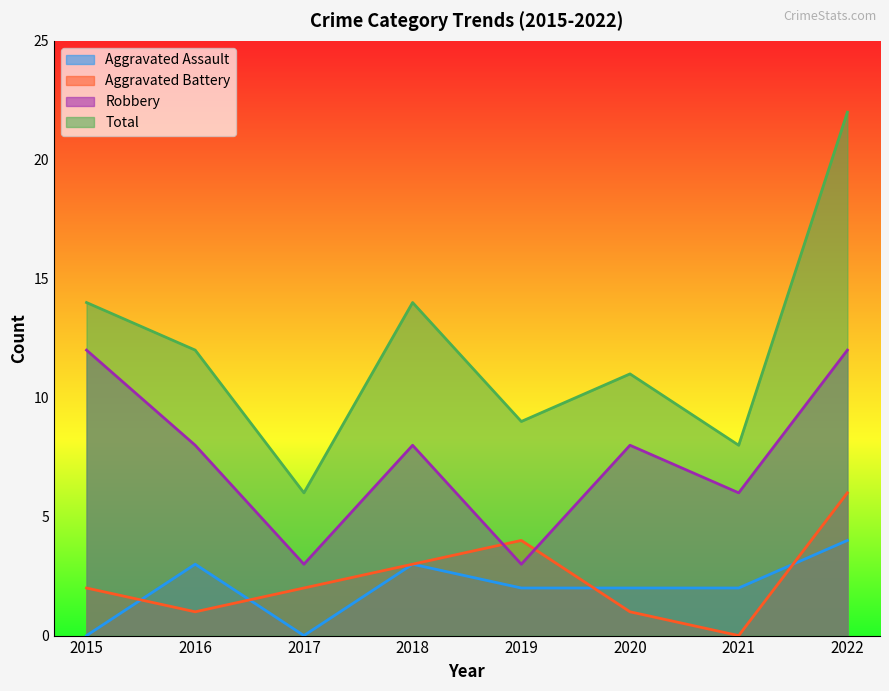

Reading right to left, transcribe all the data shown in this chart.

Aggravated Assault: 2022=4	2021=2	2020=2	2019=2	2018=3	2017=0	2016=3	2015=0
Aggravated Battery: 2022=6	2021=0	2020=1	2019=4	2018=3	2017=2	2016=1	2015=2
Robbery: 2022=12	2021=6	2020=8	2019=3	2018=8	2017=3	2016=8	2015=12
Total: 2022=22	2021=8	2020=11	2019=9	2018=14	2017=6	2016=12	2015=14